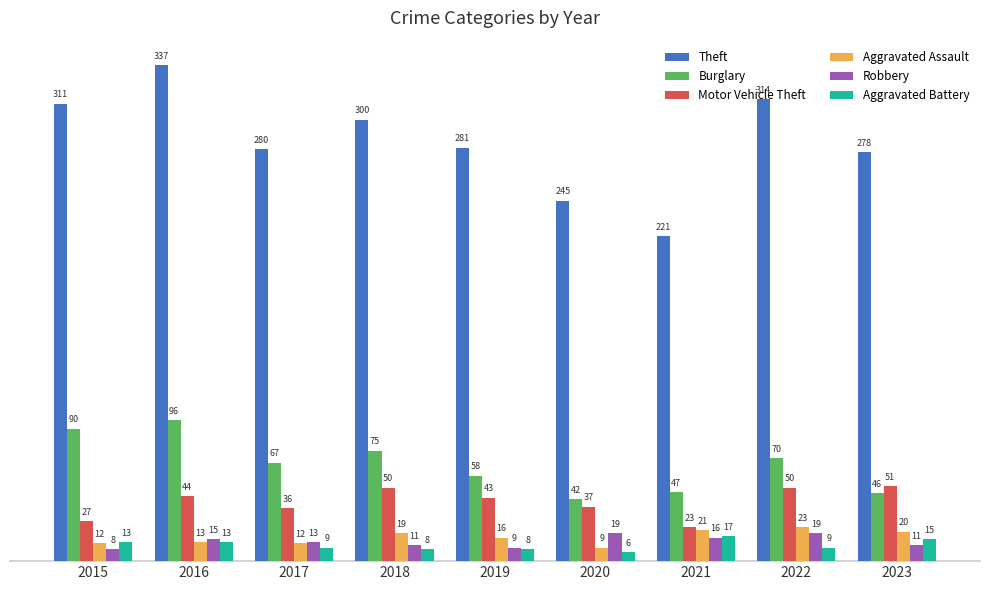

What is the average value of the Theft series?

285